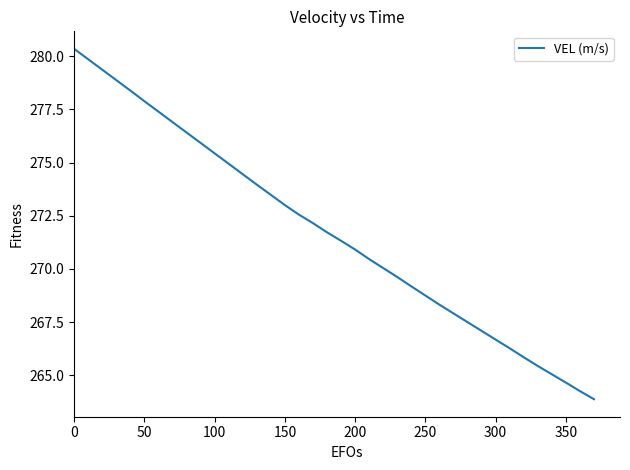

What is the maximum value shown in the chart?

280.3